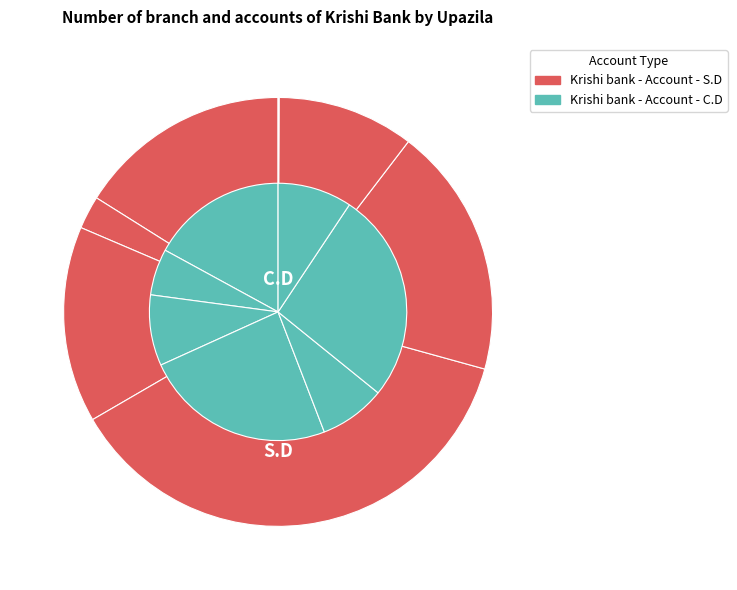

To the nearest percent, what is the combined percentage of Dewanganj and Madarganj?

21%